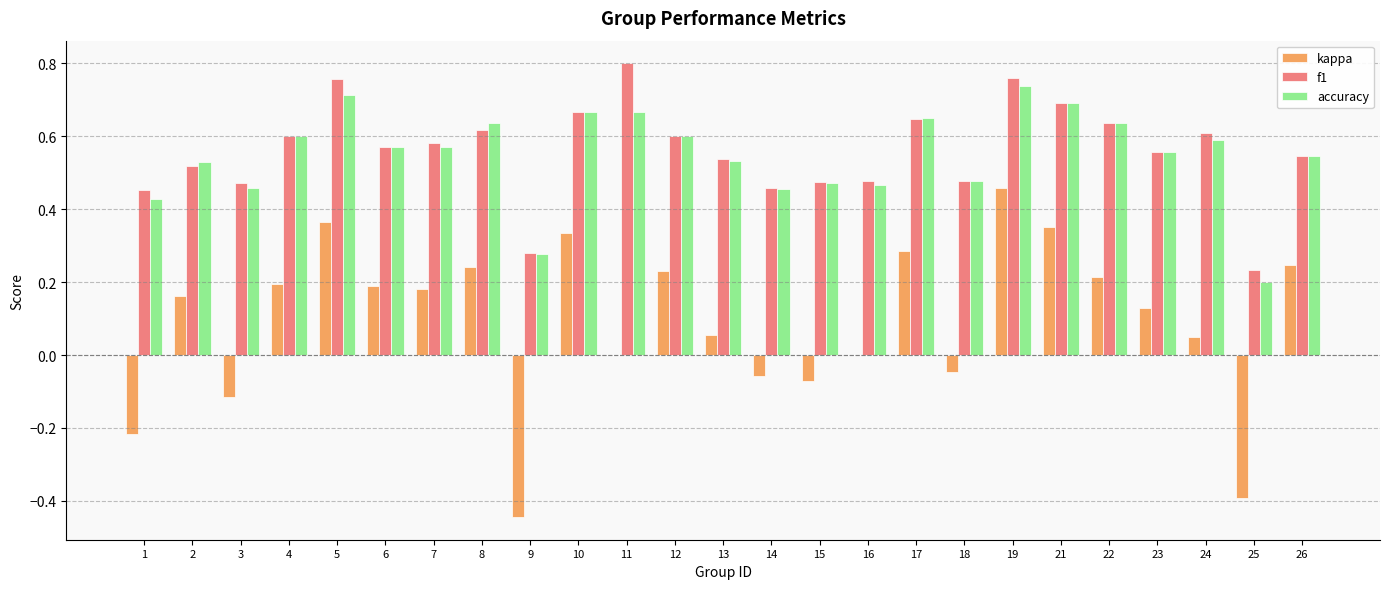

What is the sum of all accuracy values?

13.7